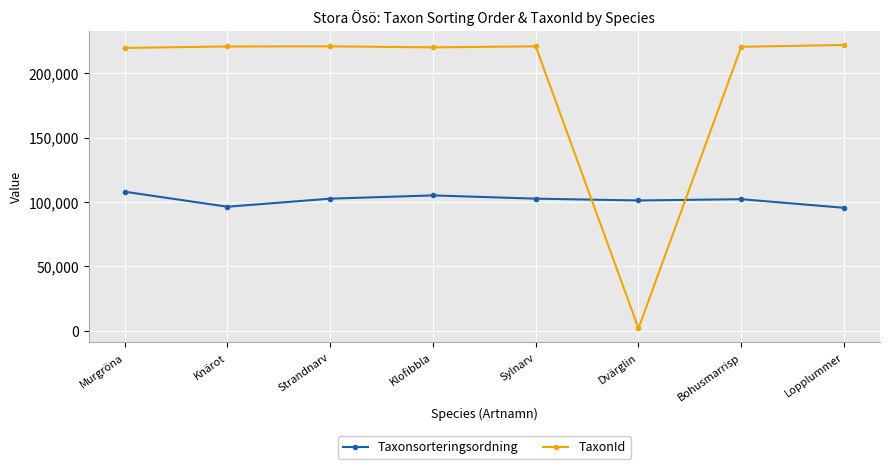

Rank the series by their maximum value, from lowest to highest.

Taxonsorteringsordning, TaxonId